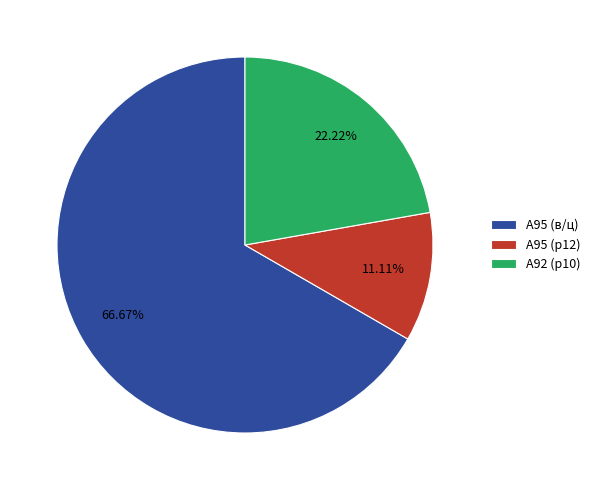

Combined, do A95 (р12) and A92 (р10) account for over 50%?

No